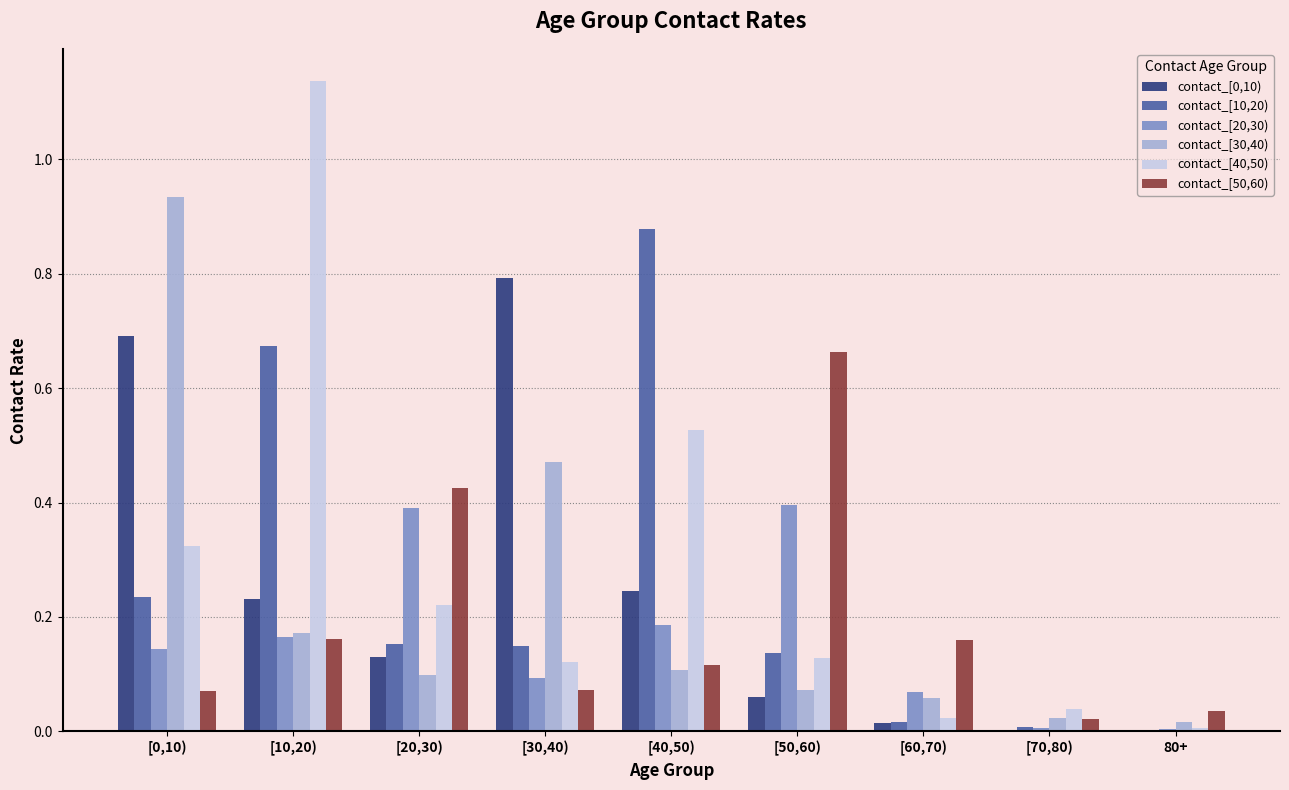

At which category does the chart reach its peak across all series?

[10,20)